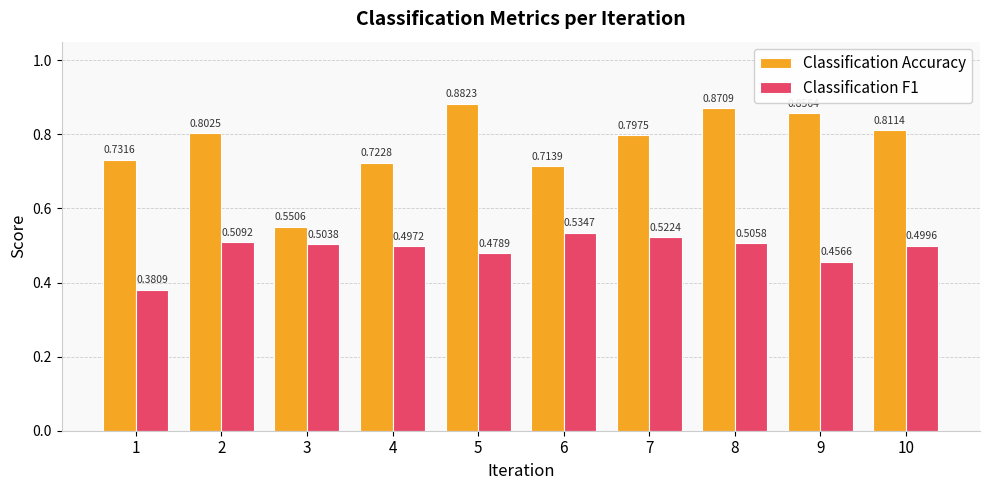

At which category is the sum across all series the highest?

8